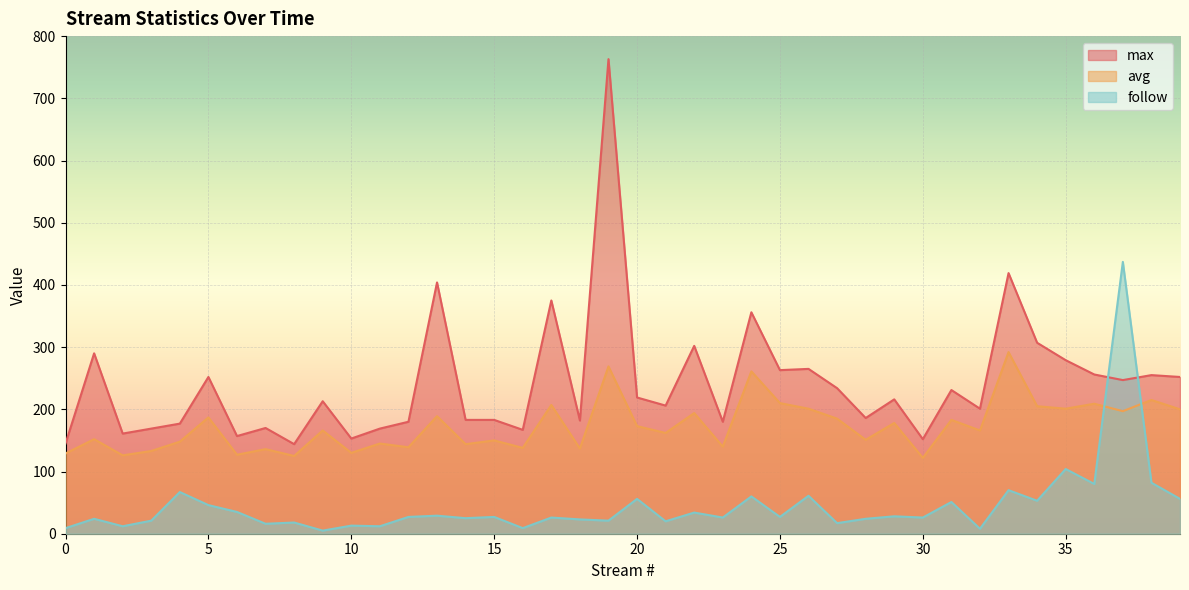

Rank the series at 23 from lowest to highest value.

follow, avg, max